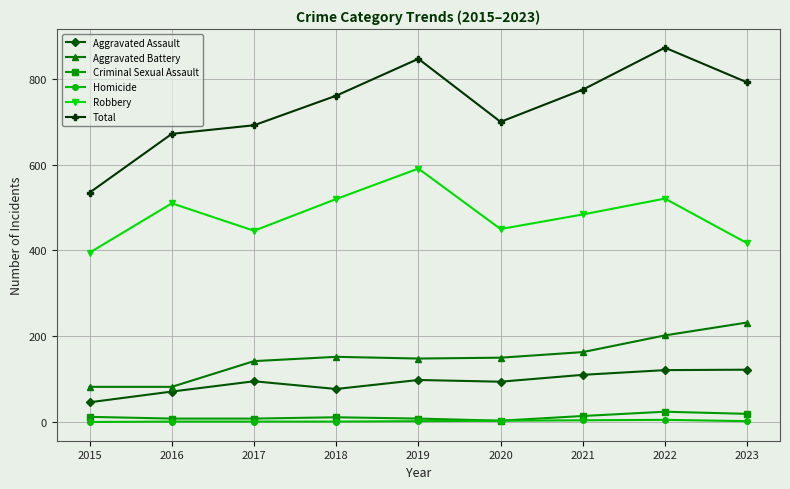

What is the average value of the Total series?

739